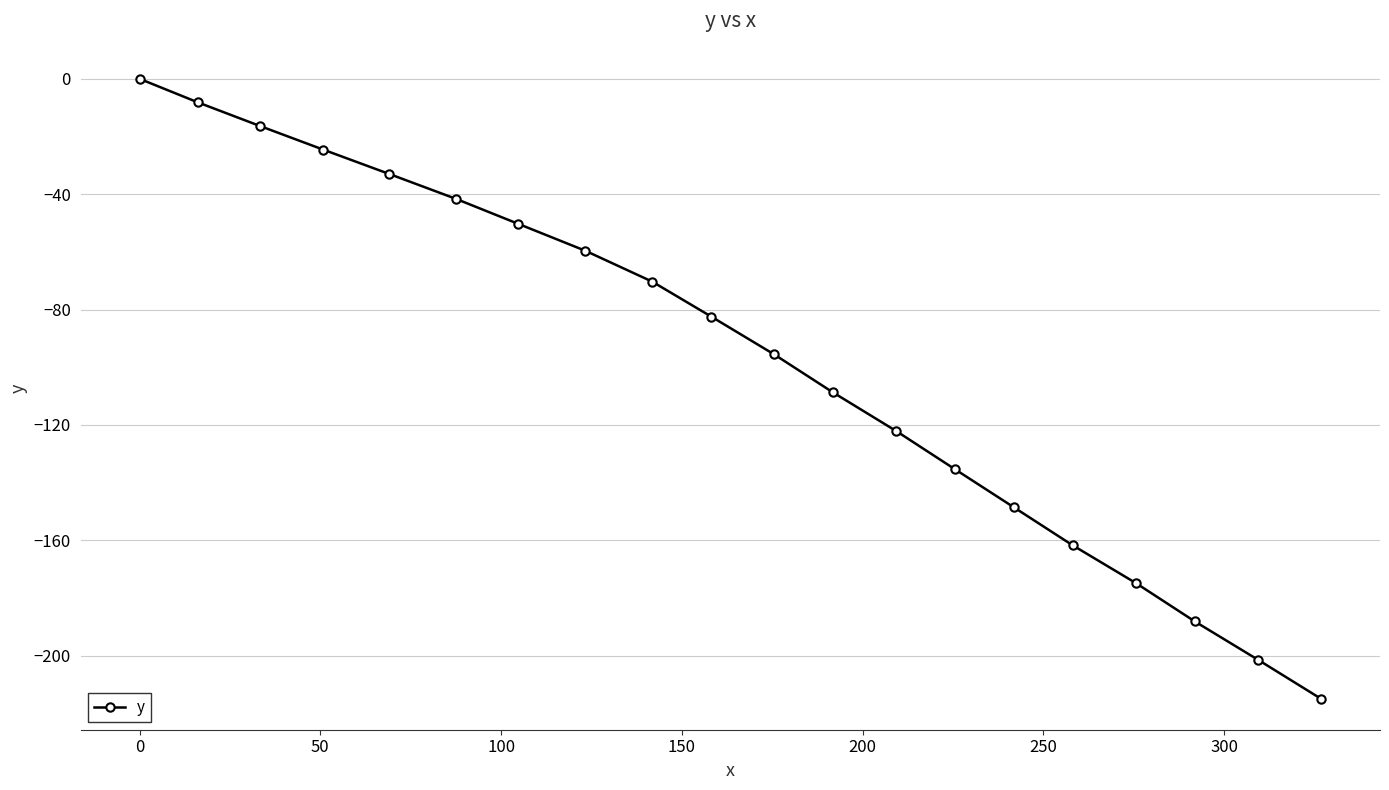

True or false: there are more than 1 points higher than both neighbors.

False